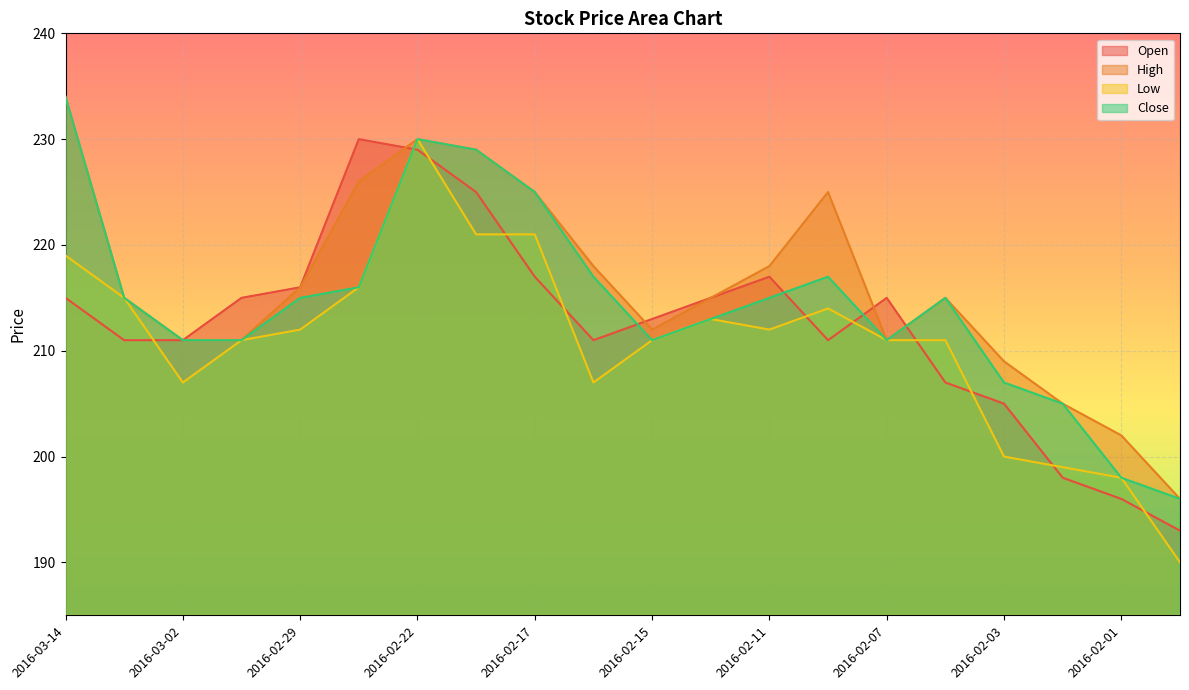

The High series shows 137 at 2016-02-08. True or false?

False